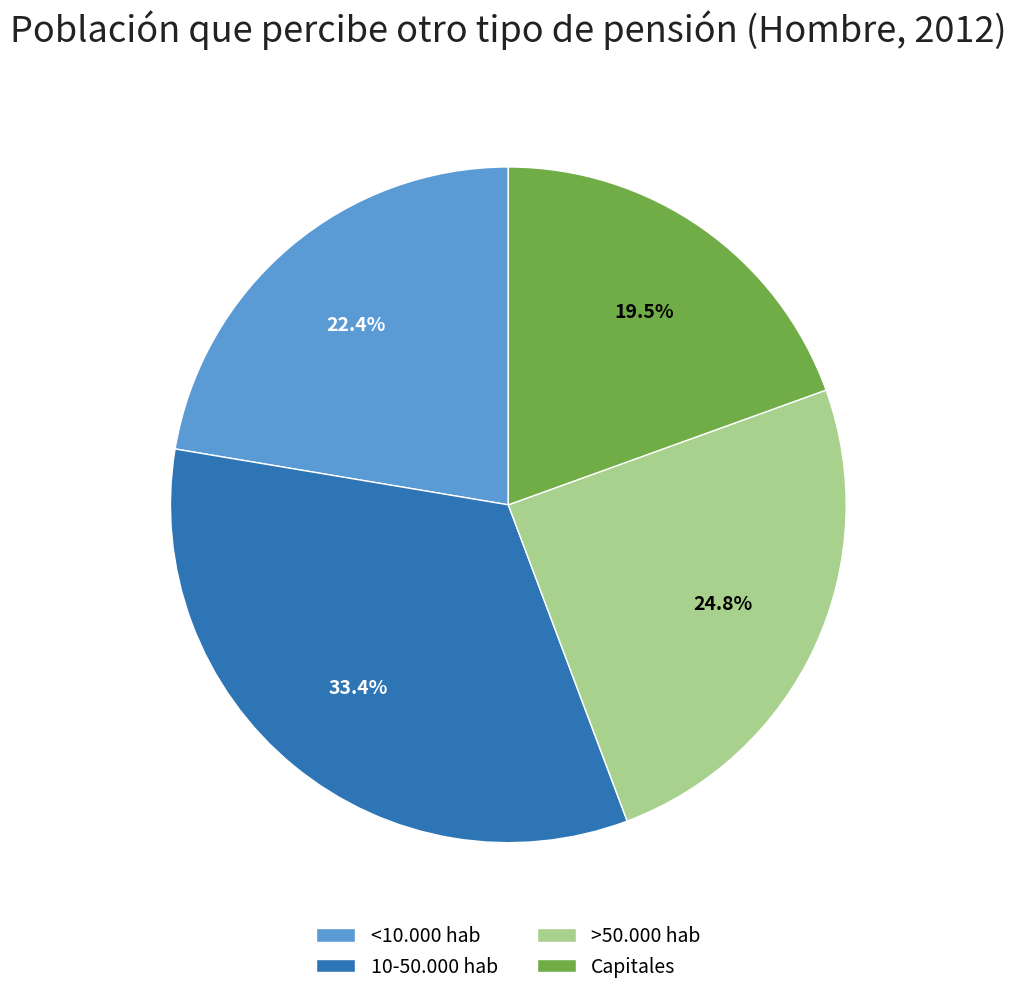

Does <10.000 hab account for over 50% of the chart?

No